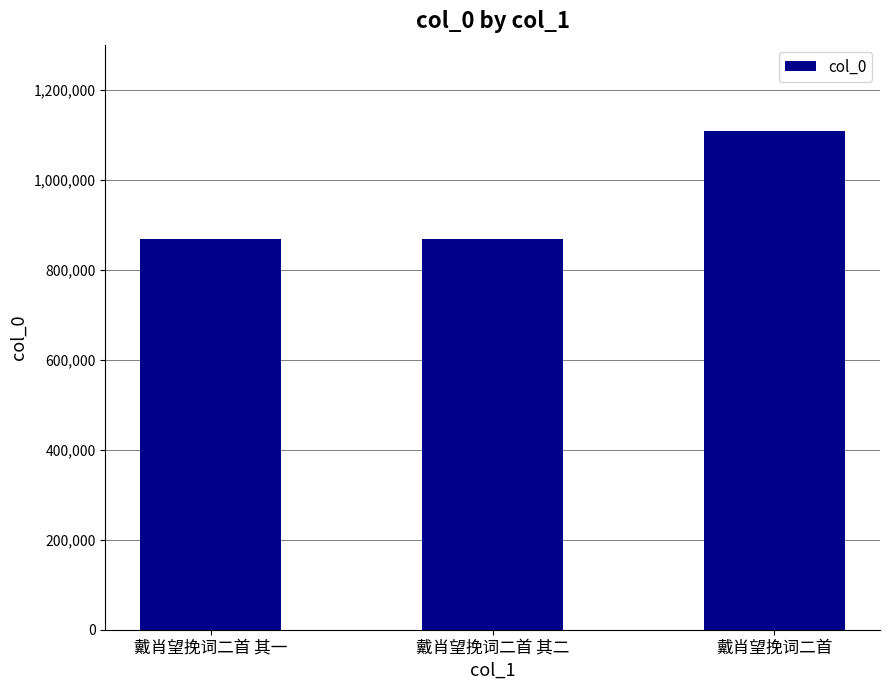

What is the sum of the values at 戴肖望挽词二首 其二 and 戴肖望挽词二首 其一?

1737534